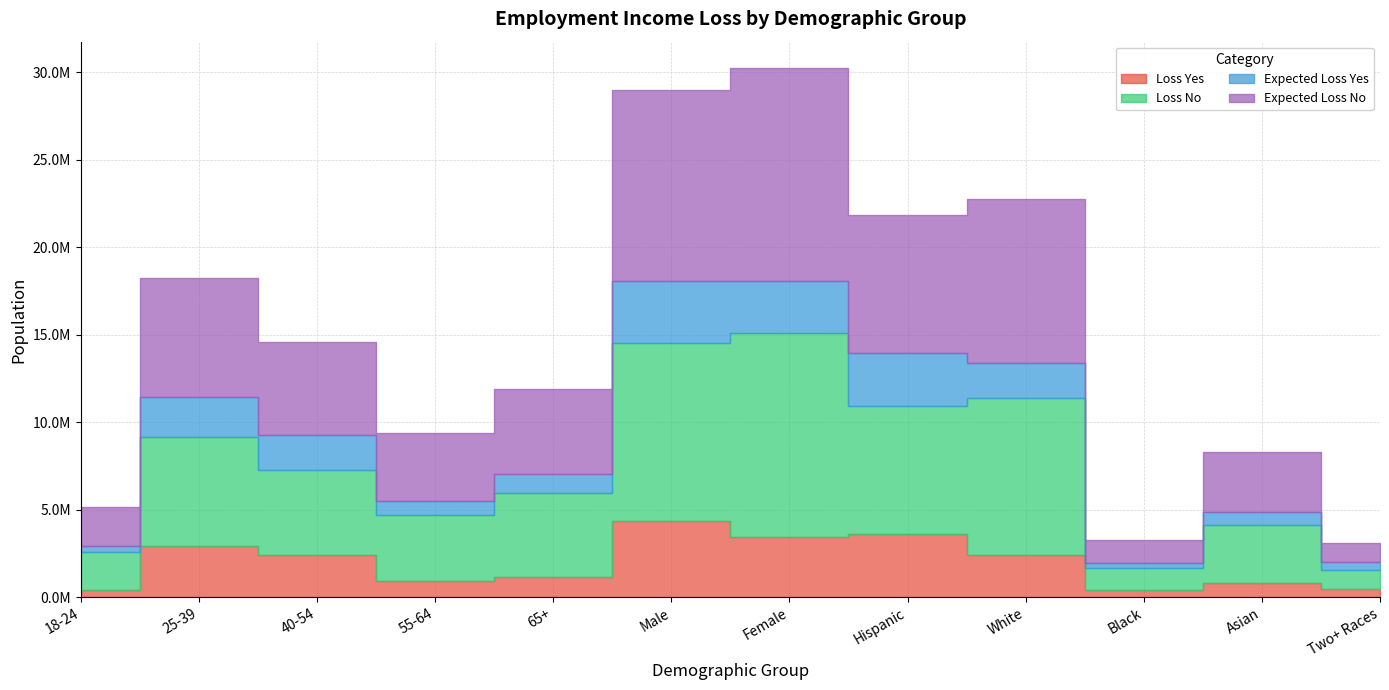

At which category is the sum across all series the highest?

Female